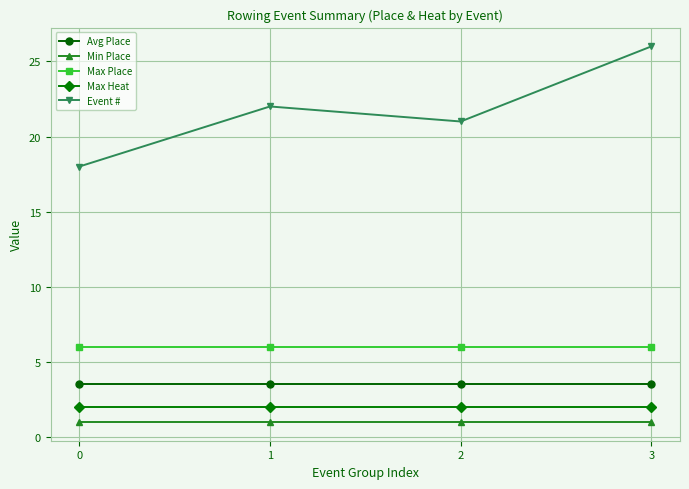

True or false: Avg Place and Event # cross at least once.

False